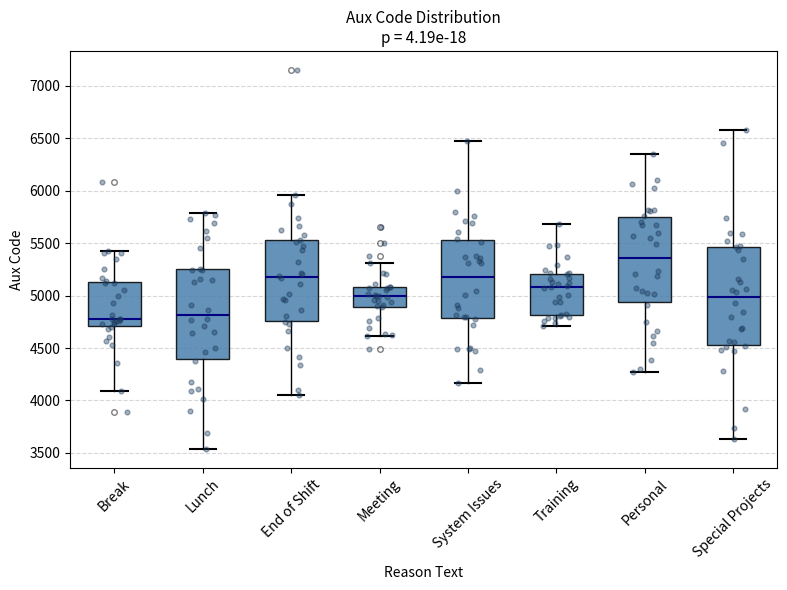

Reading left to right, read every box against the y-axis: the position of its median line, the range the box covers, and the ends of its whiskers. The values are not printed on the chart, so give them approximately, as read against the axis.

Break: median 4800, box 4700 to 5150, whiskers 4100 to 5450
Lunch: median 4800, box 4400 to 5250, whiskers 3550 to 5800
End of Shift: median 5200, box 4750 to 5550, whiskers 4050 to 5950
Meeting: median 5000, box 4900 to 5100, whiskers 4600 to 5300
System Issues: median 5200, box 4800 to 5550, whiskers 4150 to 6500
Training: median 5100, box 4800 to 5200, whiskers 4700 to 5700
Personal: median 5350, box 4950 to 5750, whiskers 4250 to 6350
Special Projects: median 5000, box 4550 to 5450, whiskers 3650 to 6600